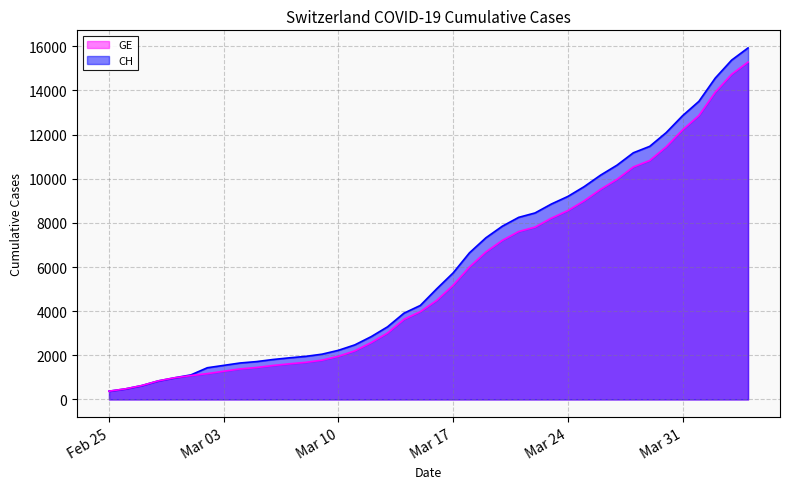

What is the spread (max minus min) of values at Mar 24?

642